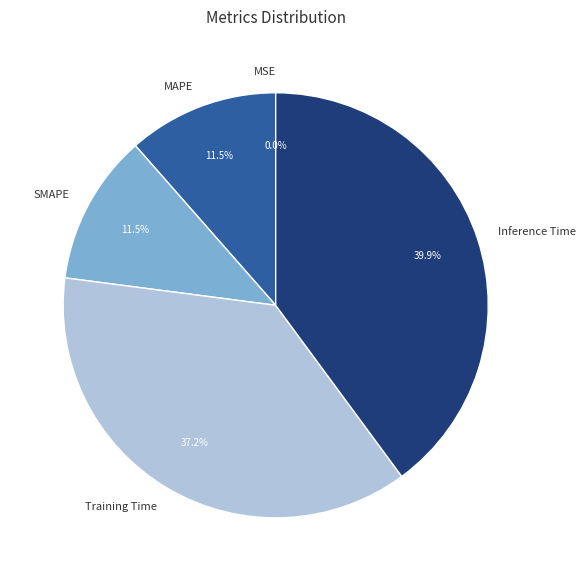

True or false: SMAPE accounts for 1% of the total.

False